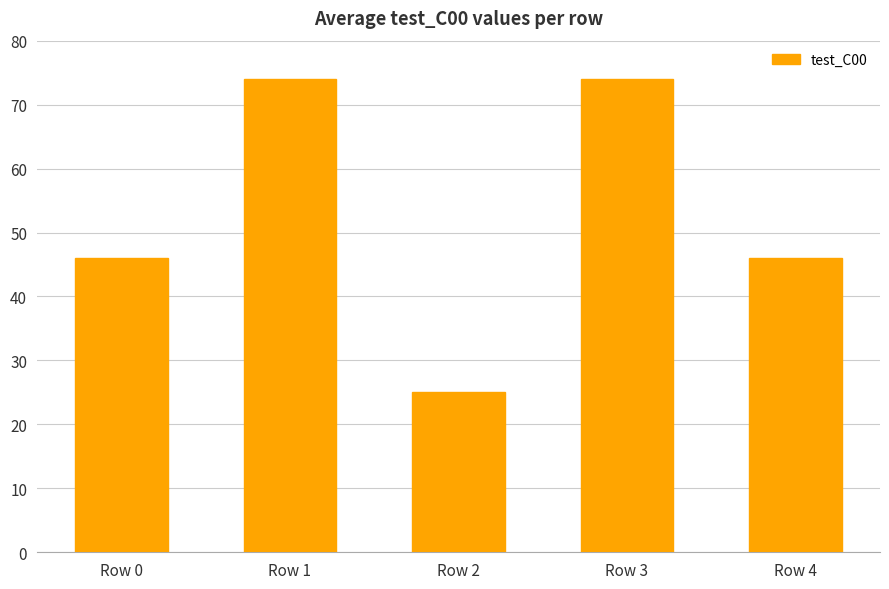

What value does the data have at Row 3, to the nearest 5?

75